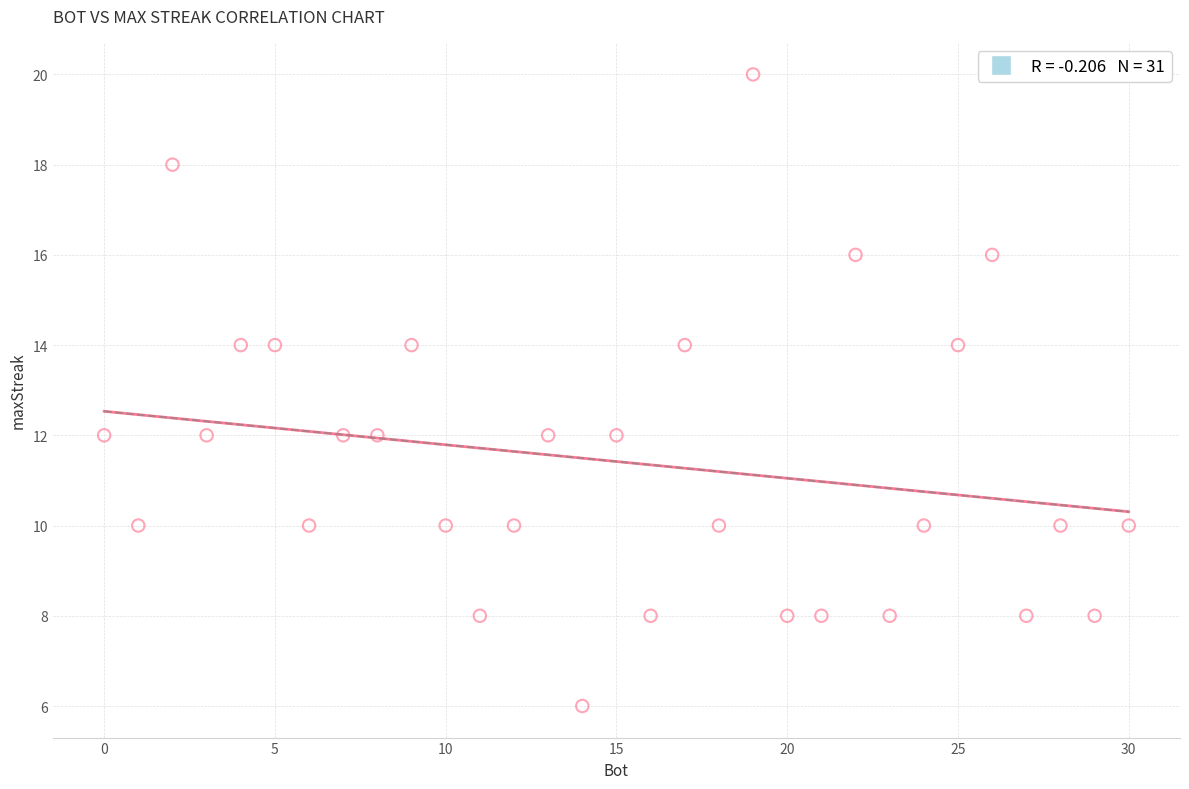

What is the range of X values (max minus min)?

30